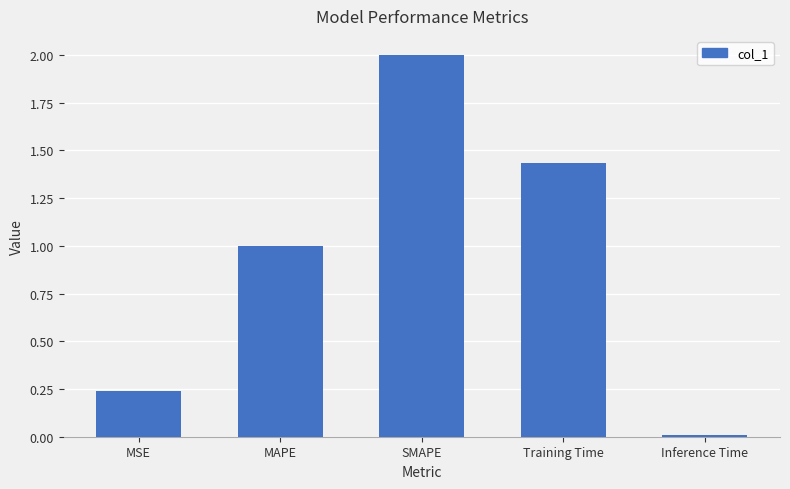

What is the sum of the values at SMAPE and Training Time?

3.4